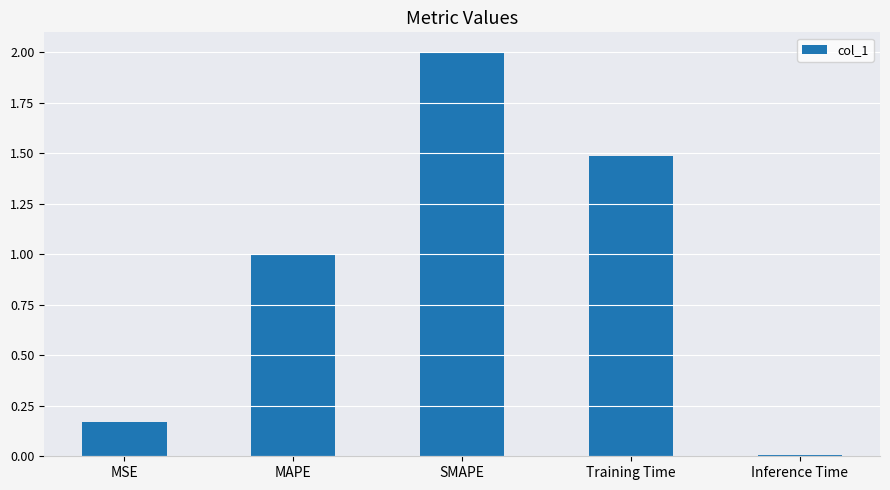

Rank the categories by value from lowest to highest.

Inference Time, MSE, MAPE, Training Time, SMAPE